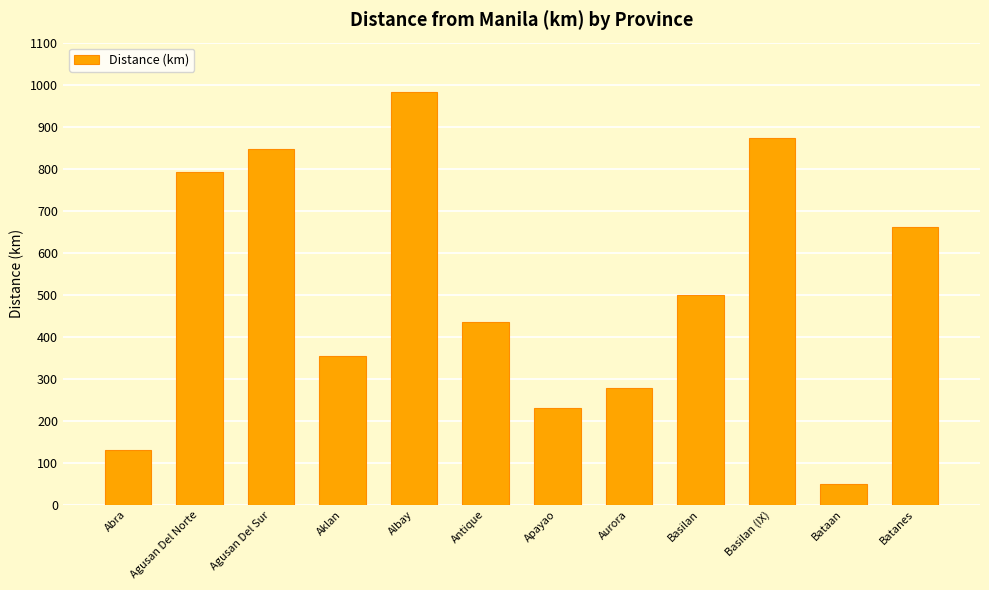

How many bars are there in total?

12